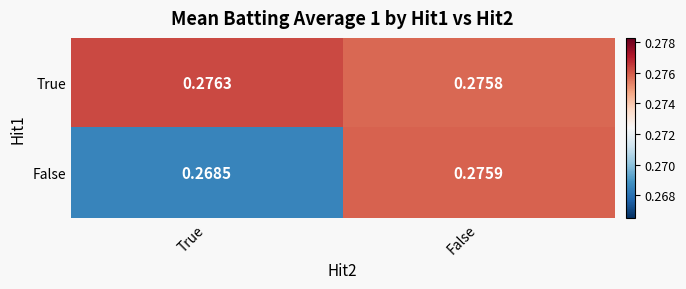

Where is False nearest to the value 0?

True